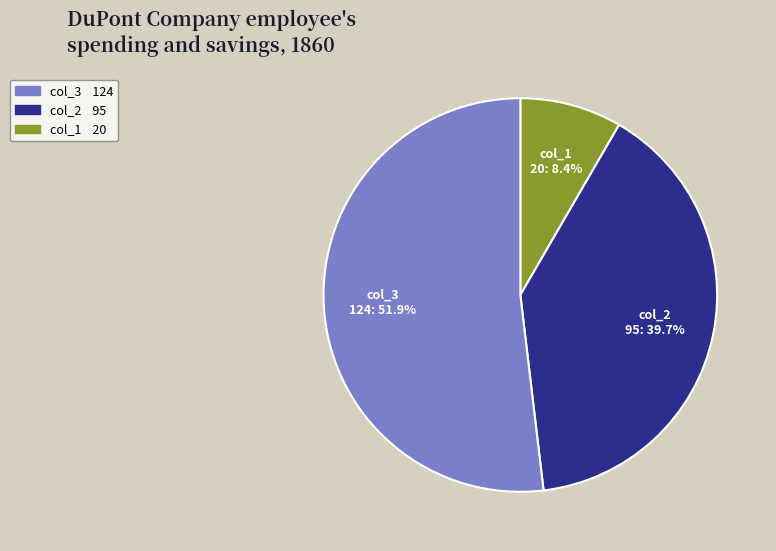

Is there a majority slice in this chart?

Yes